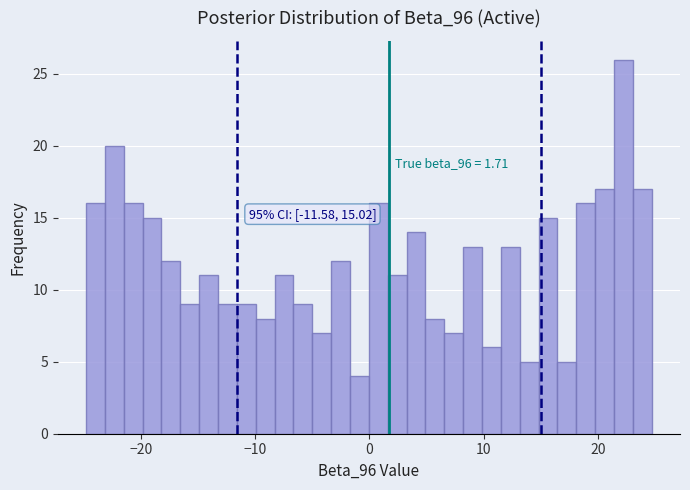

Around what value on the x-axis is the tallest bar? Give the approximate position of its centre, as read against the axis.

22